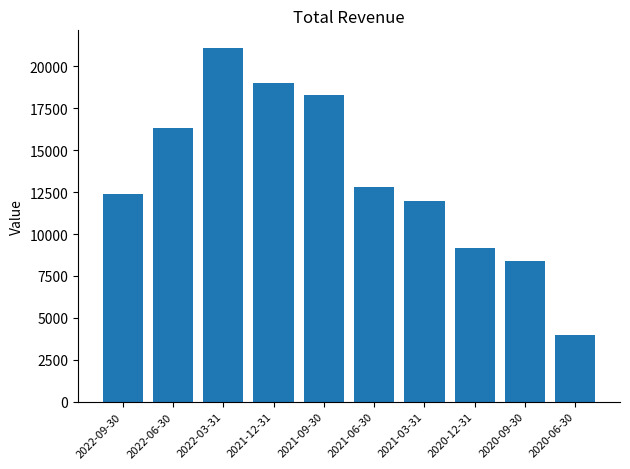

At which label does the data first exceed 12800?

2022-06-30